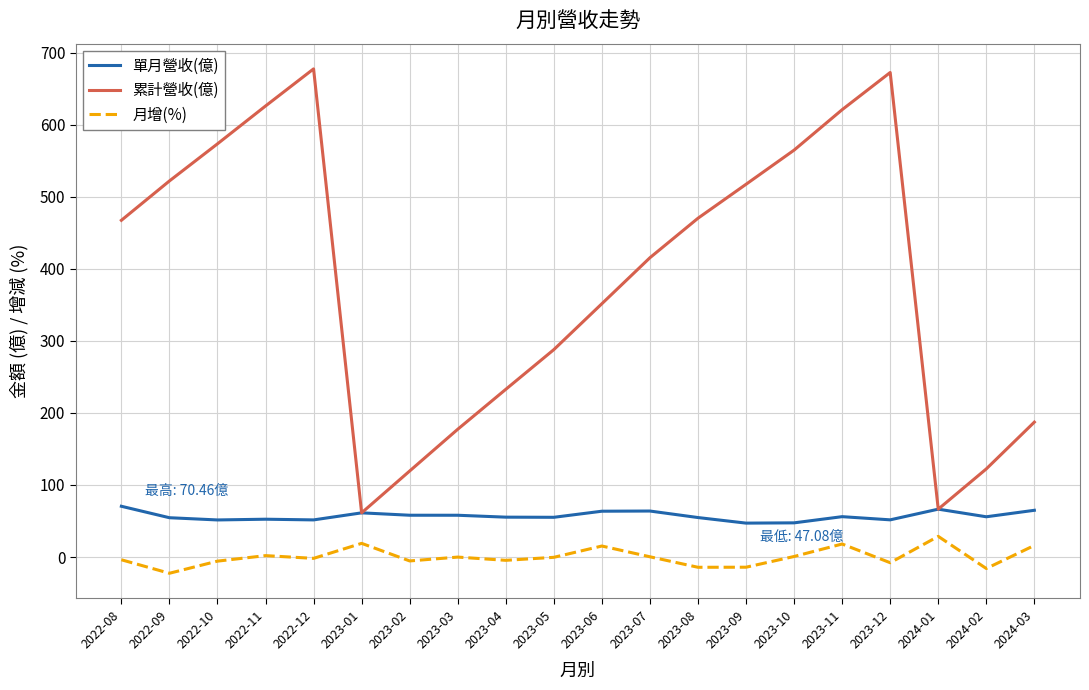

True or false: 累計營收(億) and 月增(%) intersect in this chart.

False